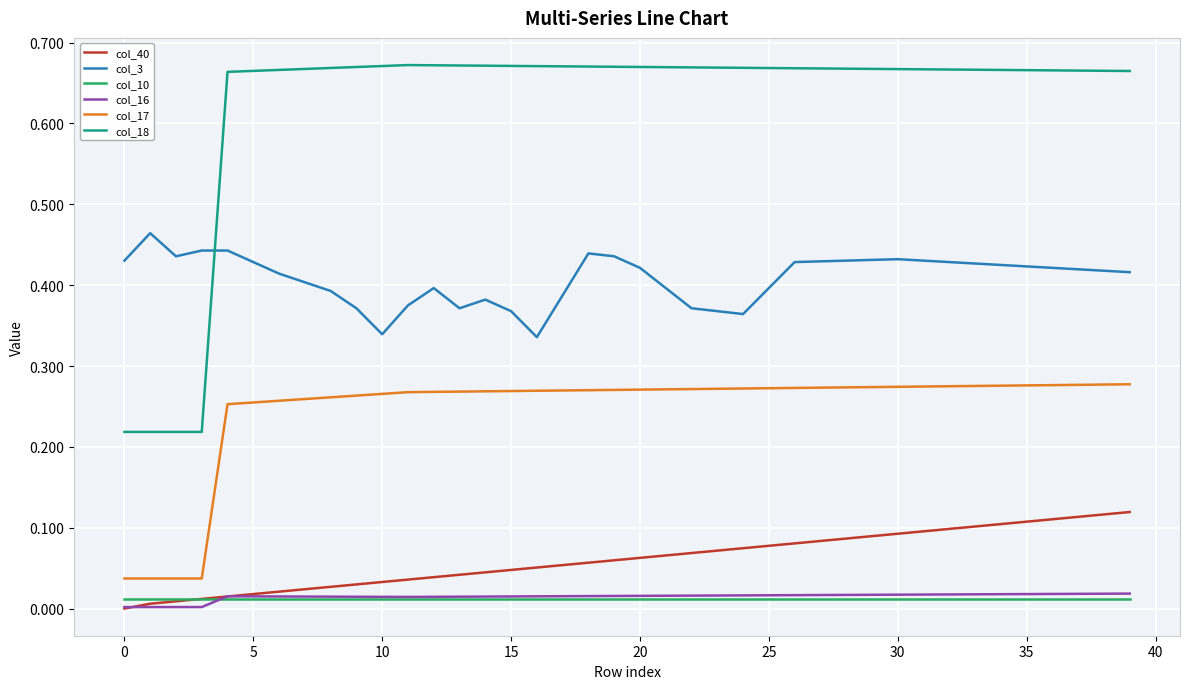

True or false: col_16 and col_3 intersect in this chart.

False